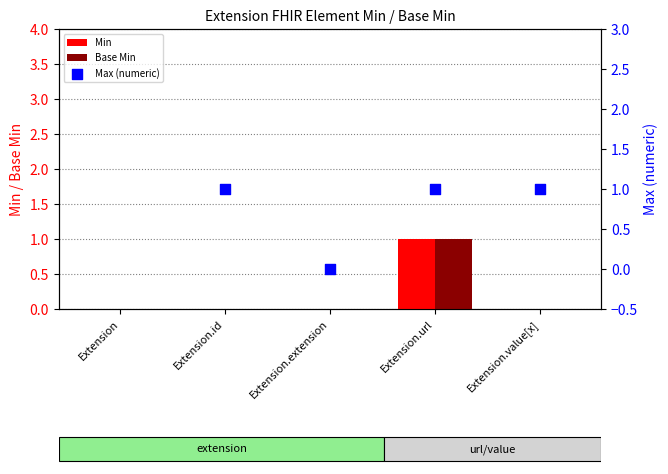

At how many categories does at least one series exceed 0?

3